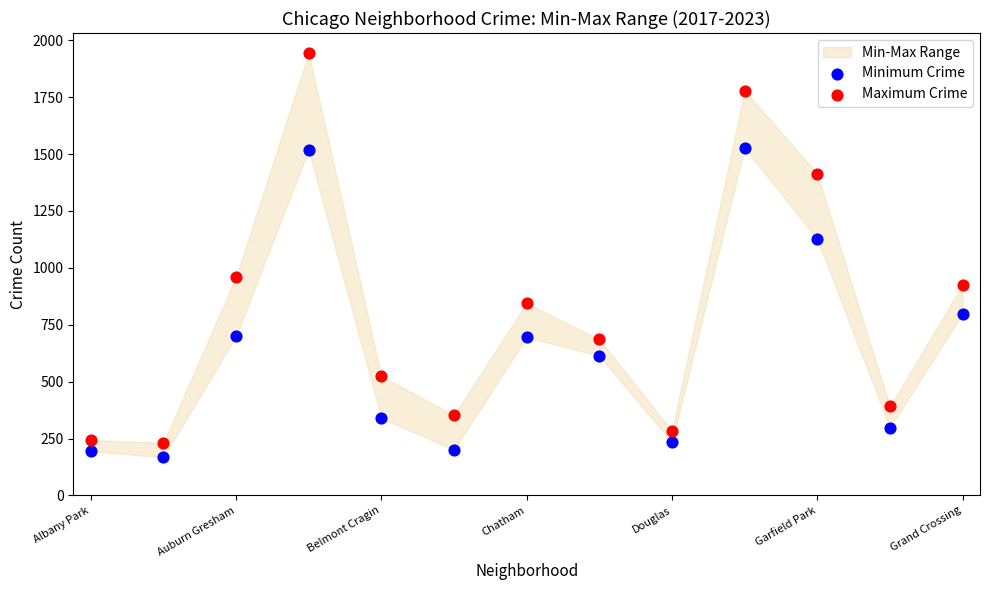

Which series contains the highest Y value?

Maximum Crime